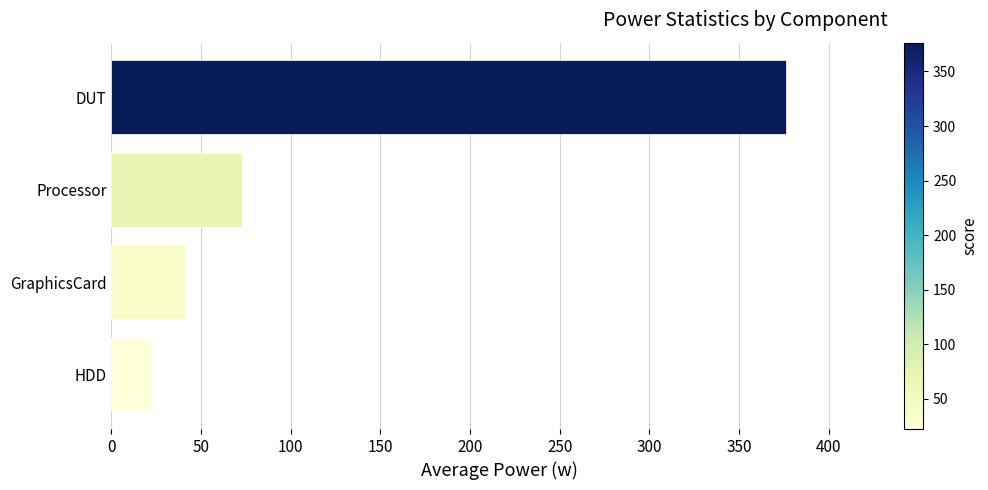

What is the average value?

128.0